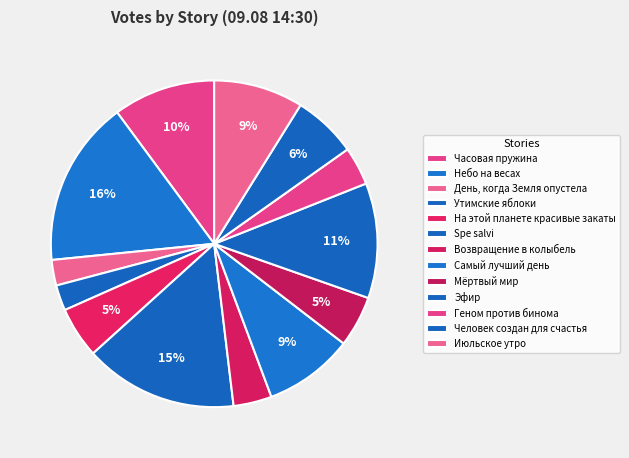

The Эфир slice represents 1% of the pie. True or false?

False